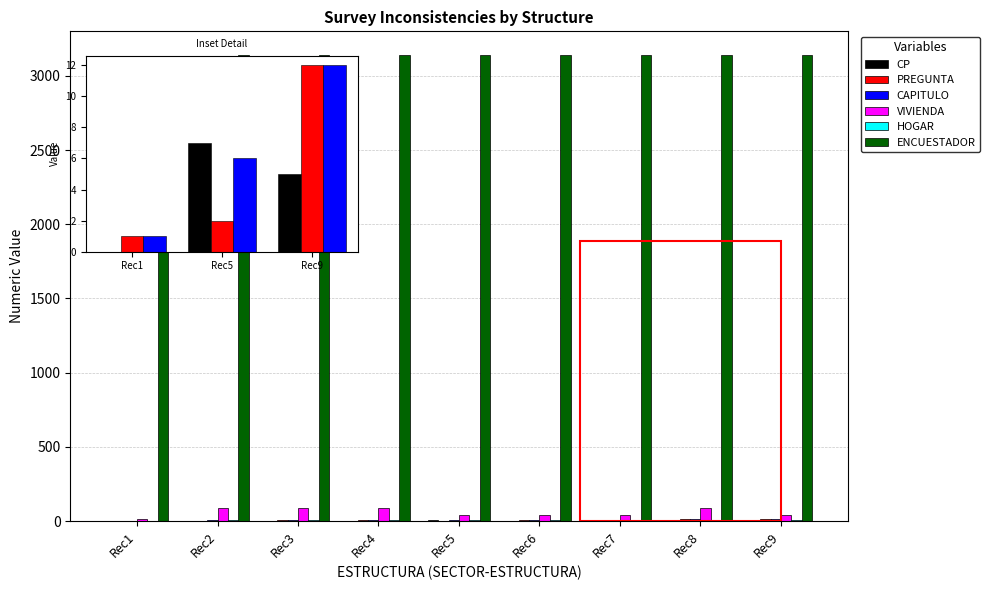

What is the sum of all ENCUESTADOR values?

28222